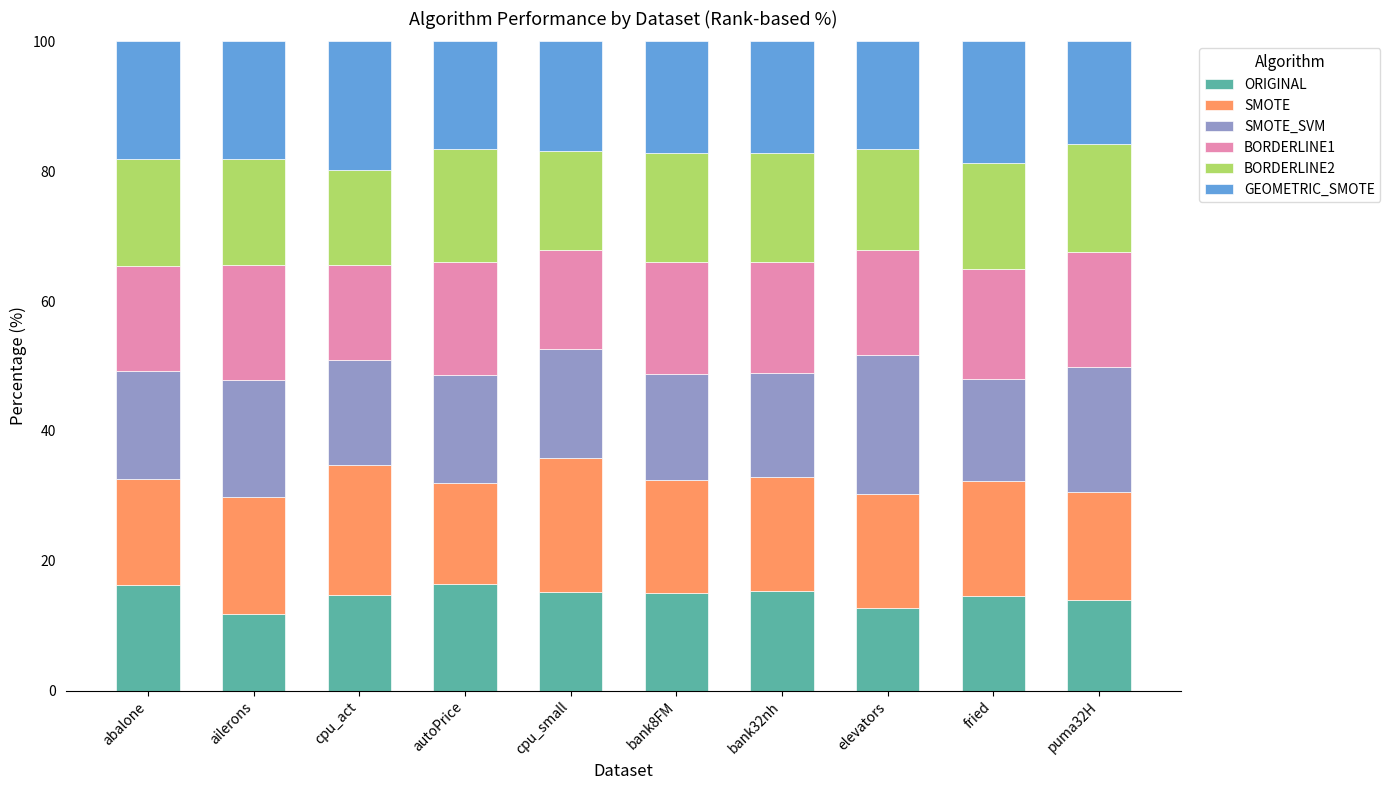

What are all the series names shown in the legend?

ORIGINAL, SMOTE, SMOTE_SVM, BORDERLINE1, BORDERLINE2, GEOMETRIC_SMOTE